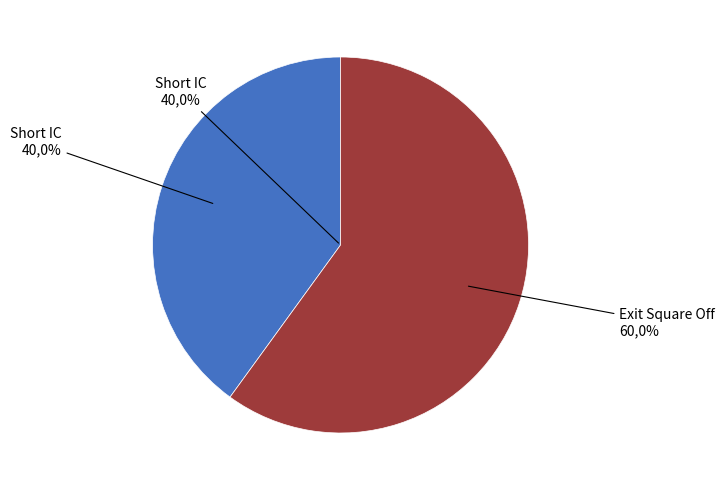

Approximately how many times larger is the value at Exit Square Off compared to Short IC?

1.5